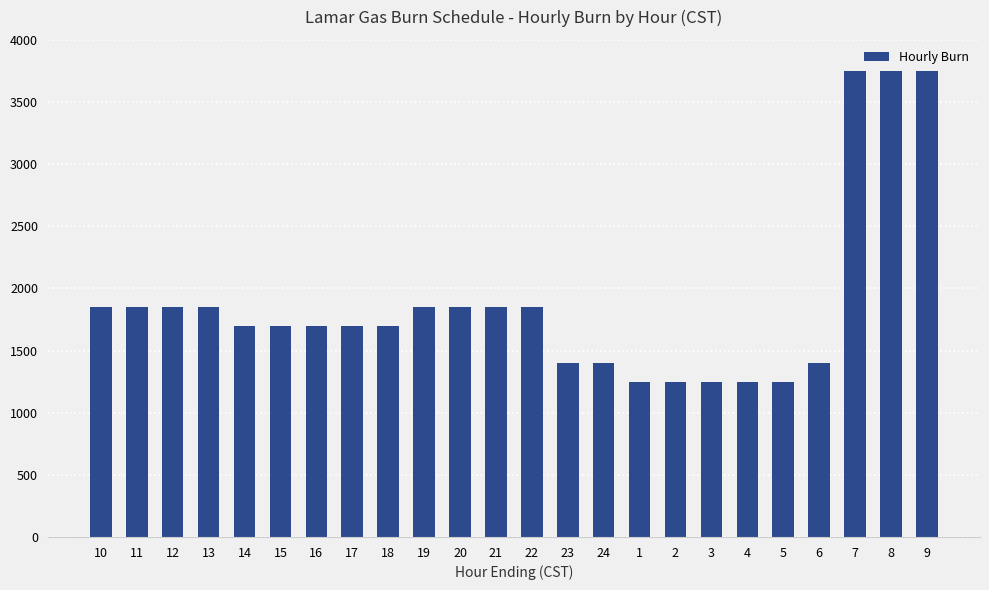

Are the bars horizontal?

No